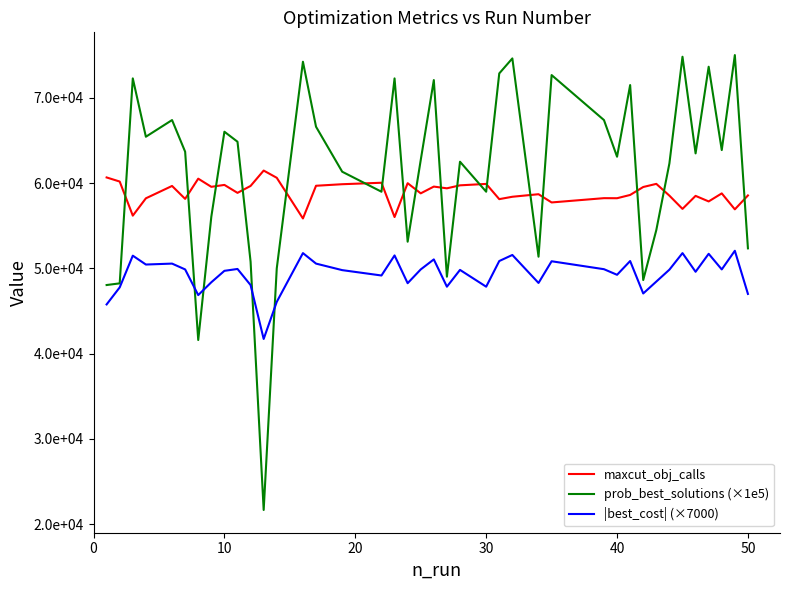

Is this an area chart (filled region under the line)?

No